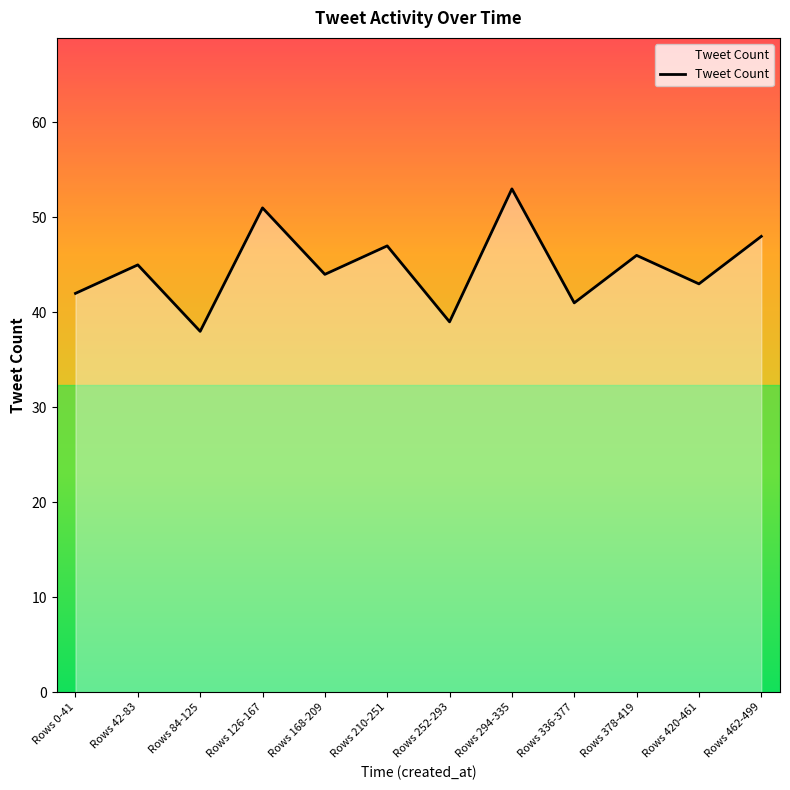

At which category does the data reach its first local valley?

Rows 84-125